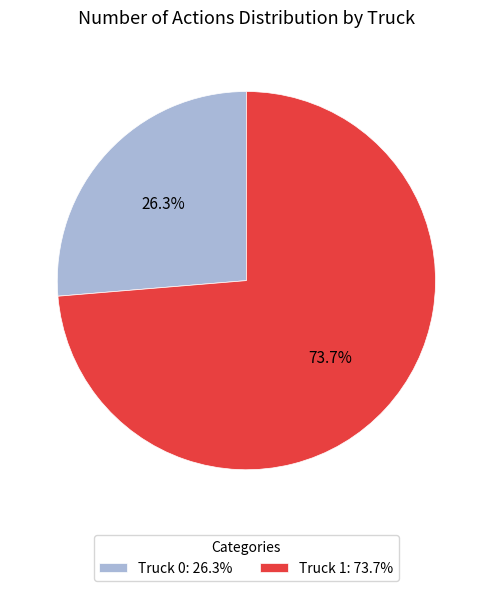

Is it true that Truck 1 is 84% of the pie?

False